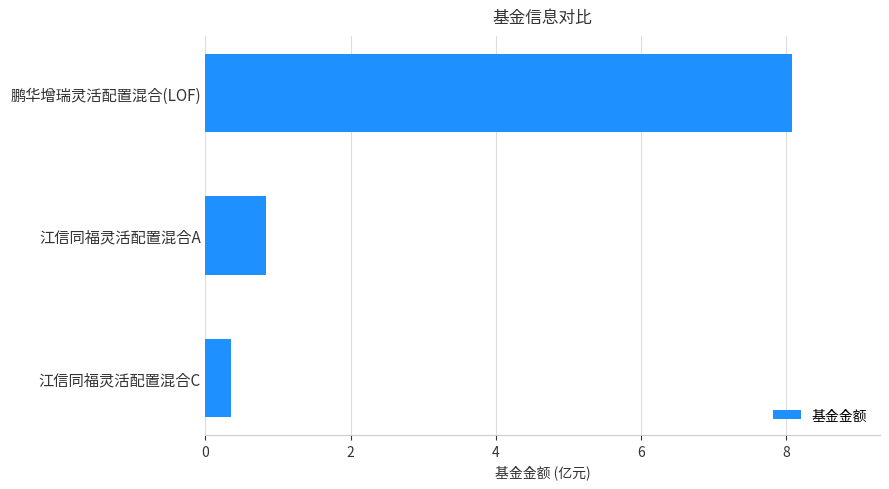

List the labels in order of value, largest first.

鹏华增瑞灵活配置混合(LOF), 江信同福灵活配置混合A, 江信同福灵活配置混合C